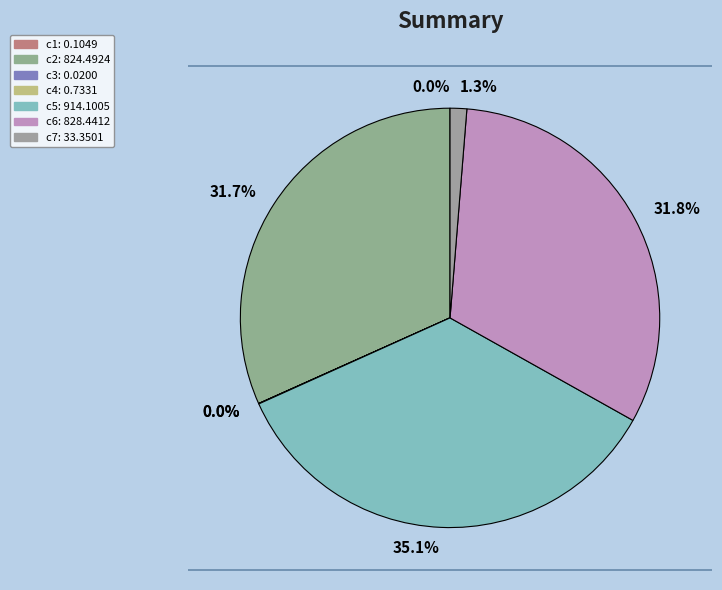

To the nearest percent, what is the combined percentage of c2 and c6?

64%